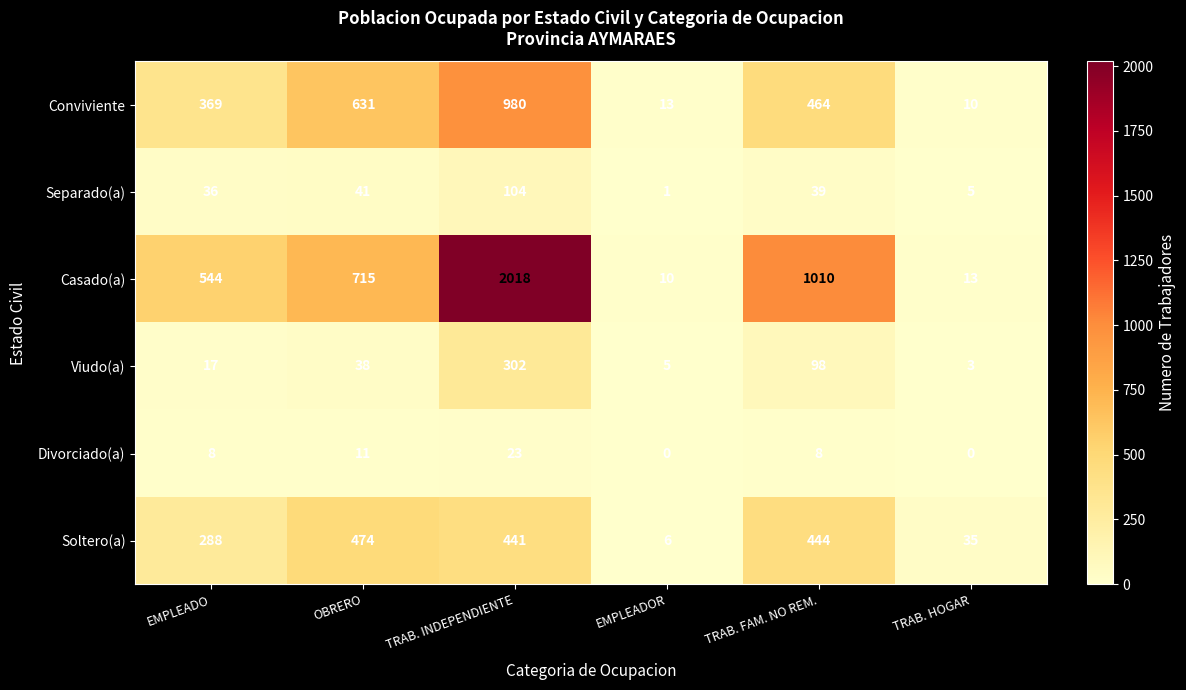

What is the difference between the maximum and minimum values in the Viudo(a) series?

299